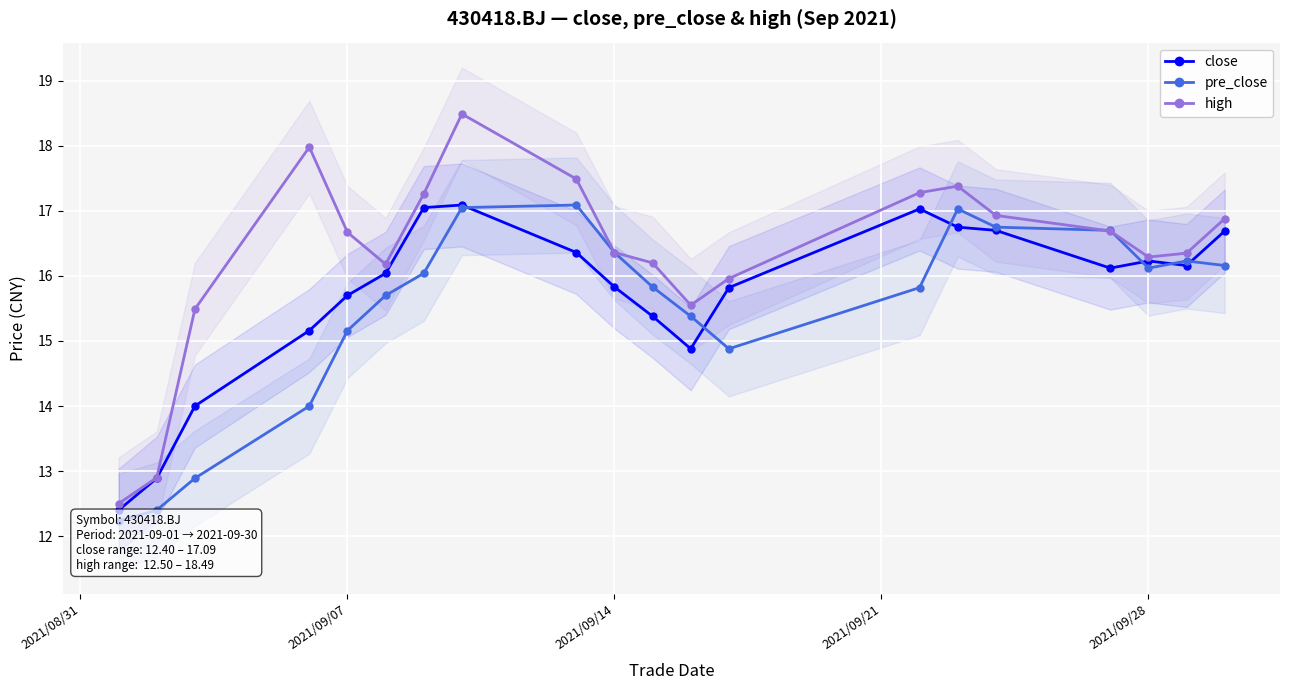

True or false: high has more than 0 interior local peaks.

True